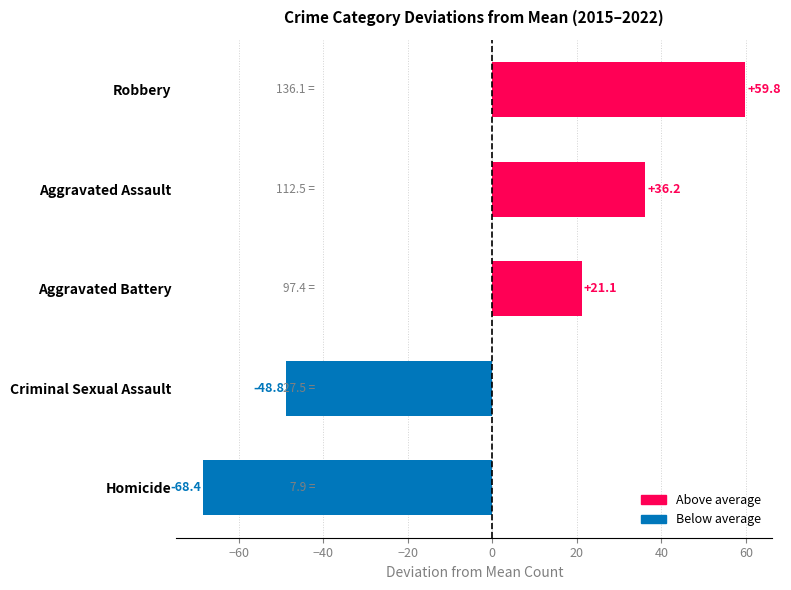

What is the change in value from Homicide to Aggravated Battery?

+89.5